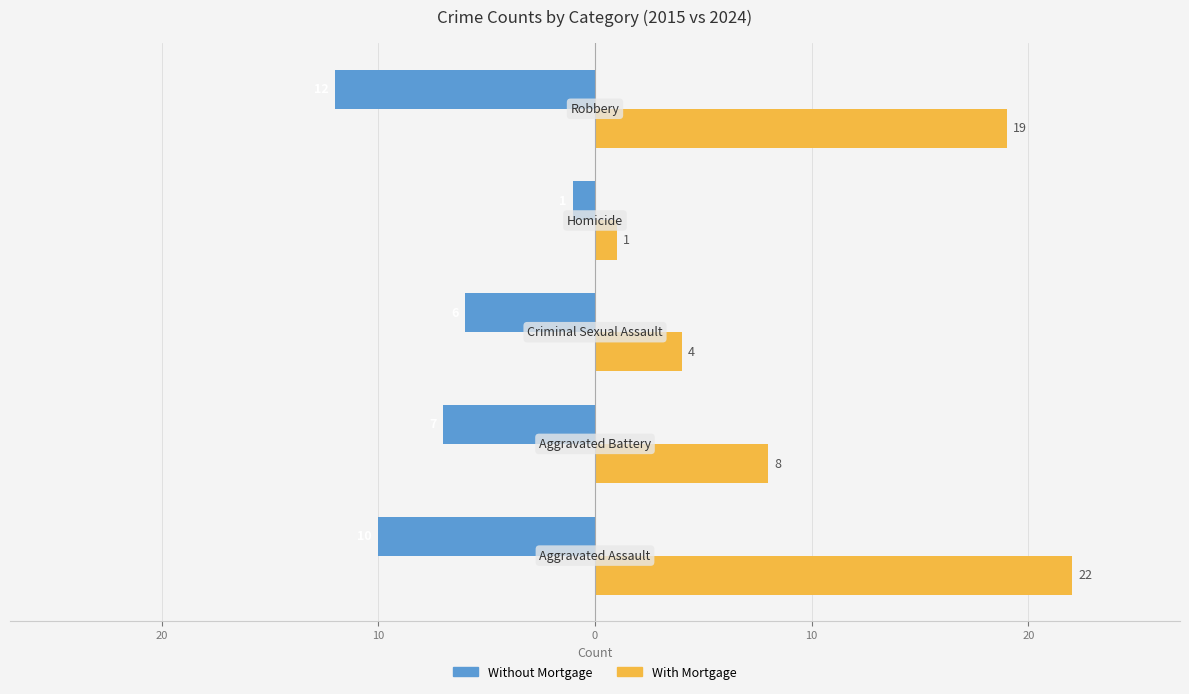

What are all the series names shown in the legend?

Without Mortgage, With Mortgage